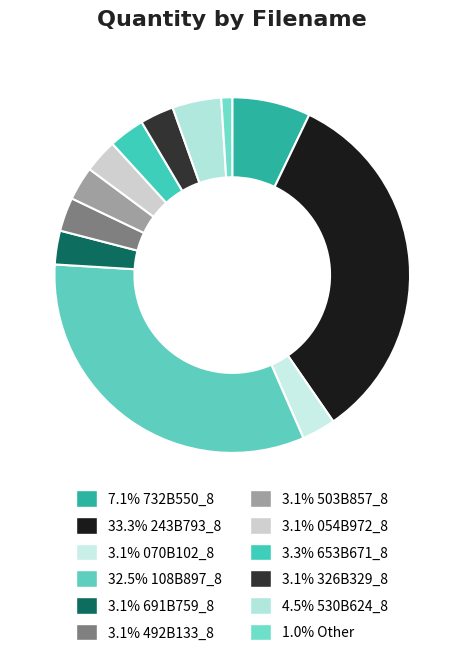

Is there a majority slice in this chart?

No